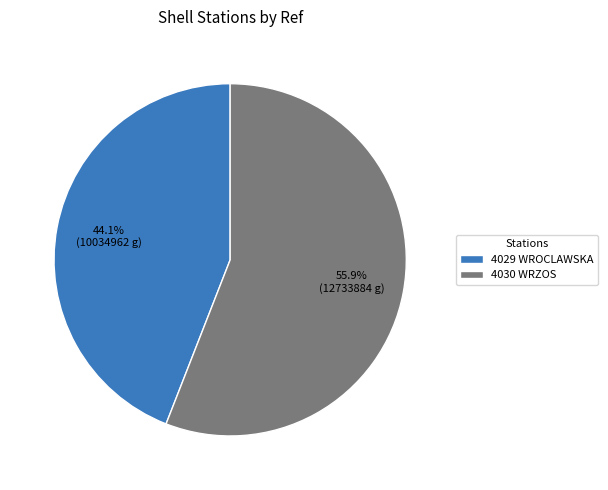

To the nearest percent, what is the average slice percentage?

50%